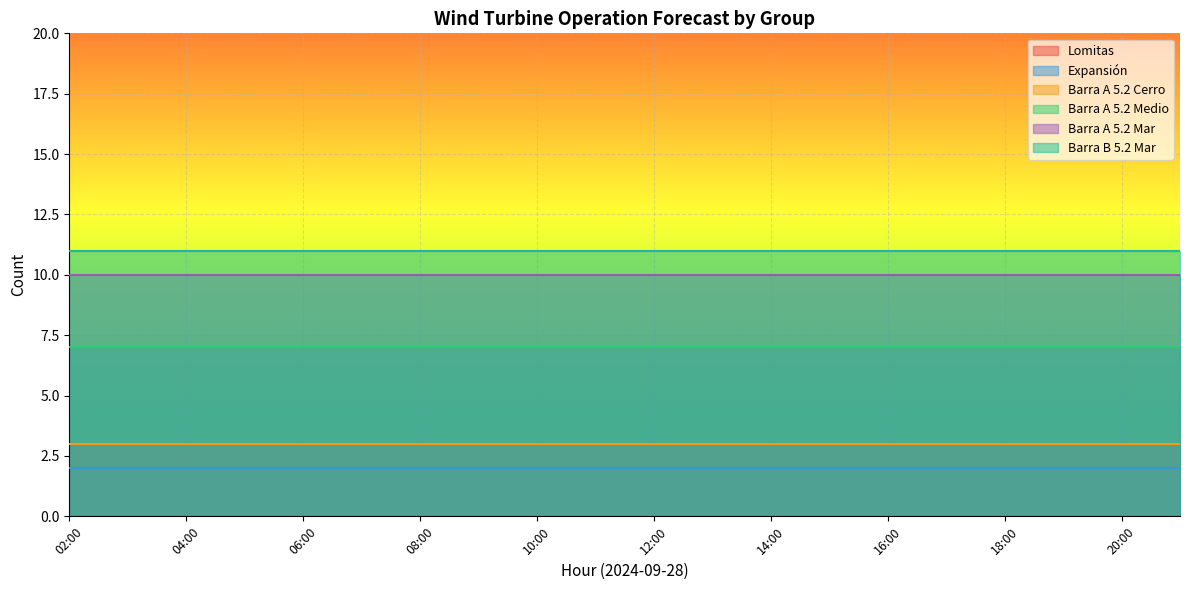

What is the spread (max minus min) of values at 21:00?

9